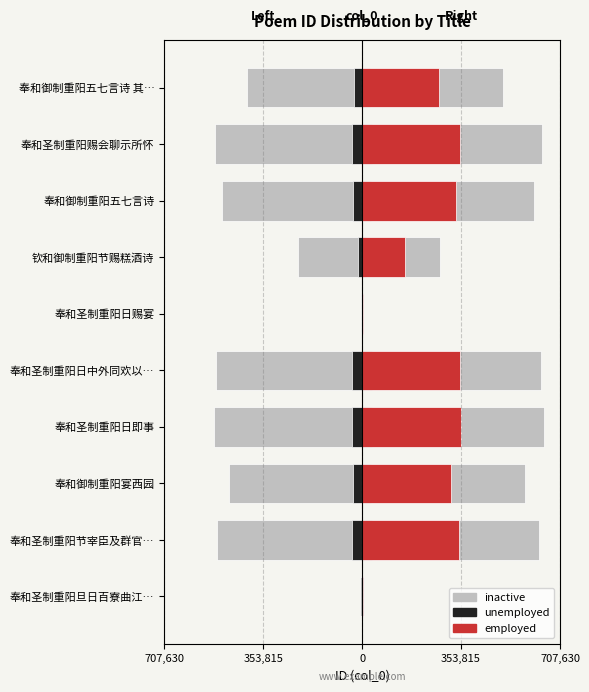

Is it true that unemployed equals -38.8 at 奉和圣制重阳日赐宴?

False